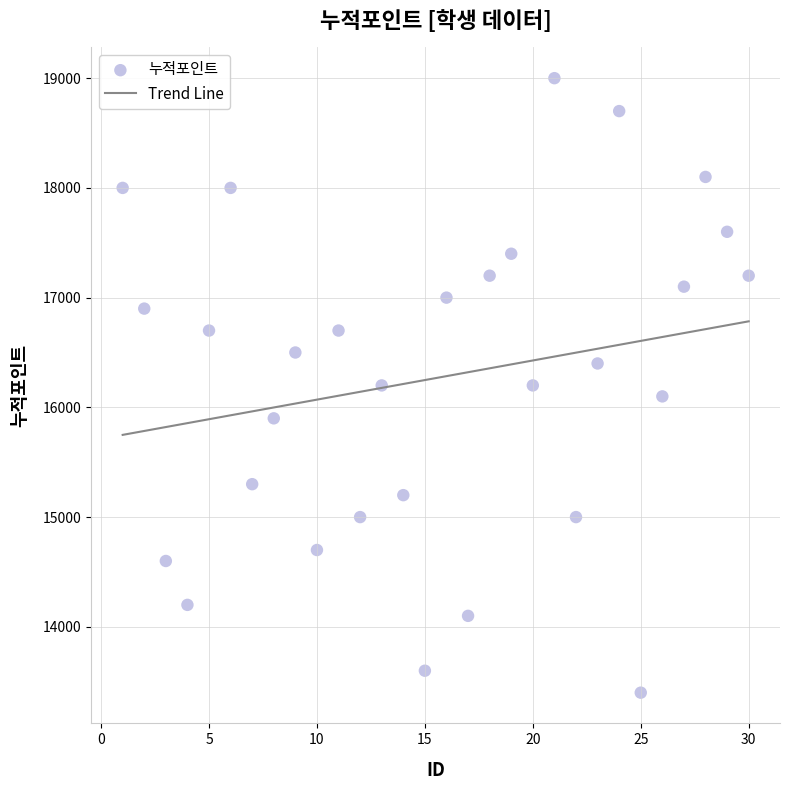

What is the range of X values (max minus min)?

29